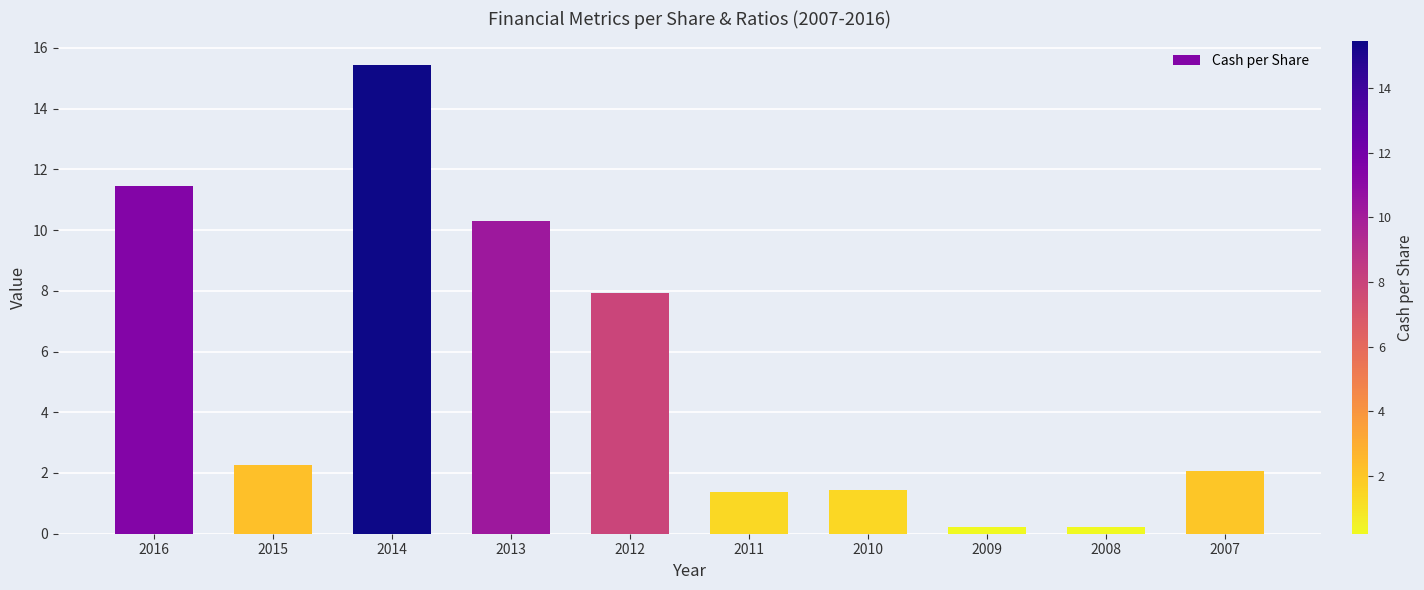

What is the minimum value shown in the chart?

0.2